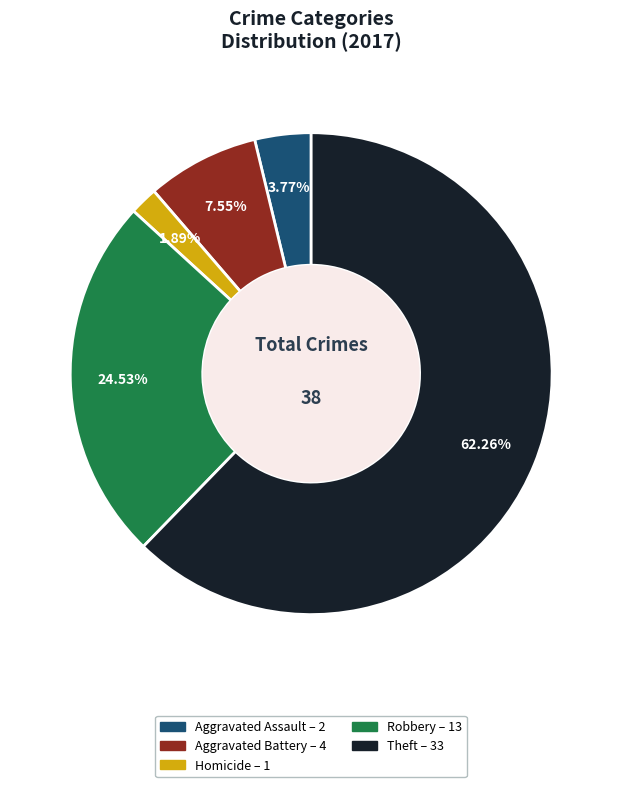

What is the largest slice in the pie chart?

Theft